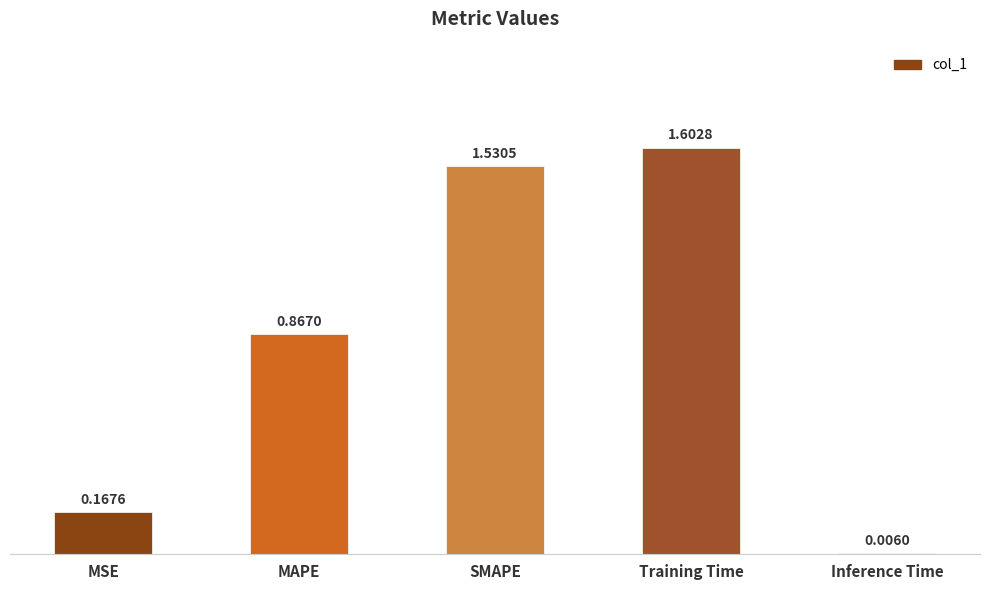

What is the sum of all values?

4.2